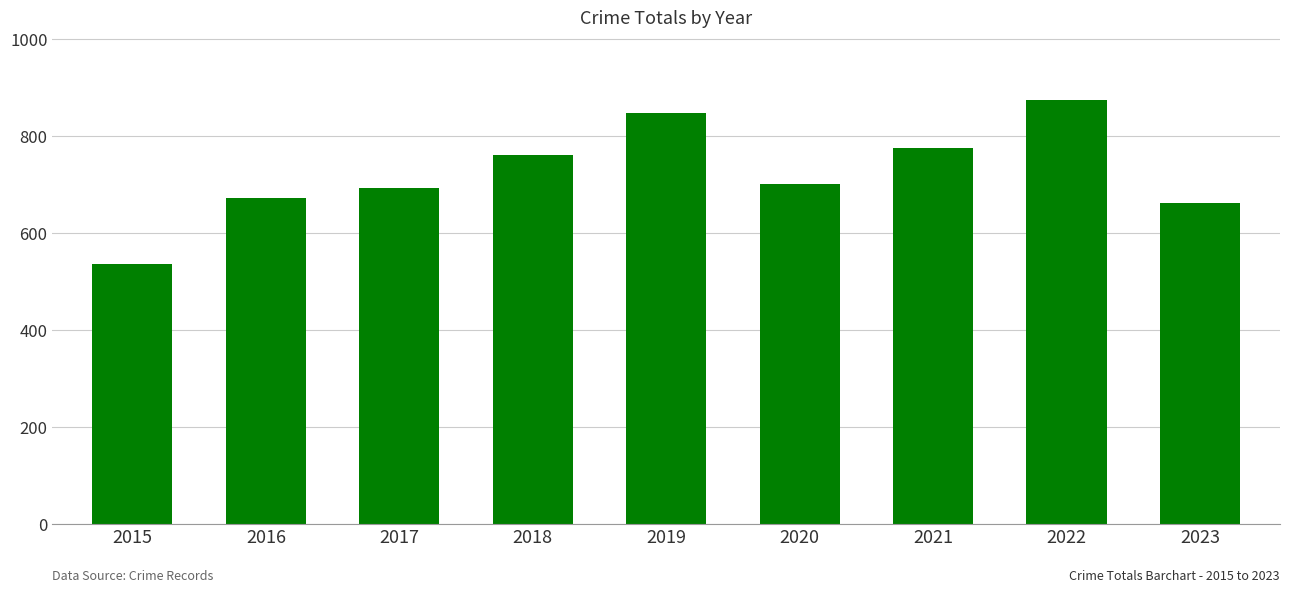

What is the ratio of the value at 2015 to the value at 2018?

0.7